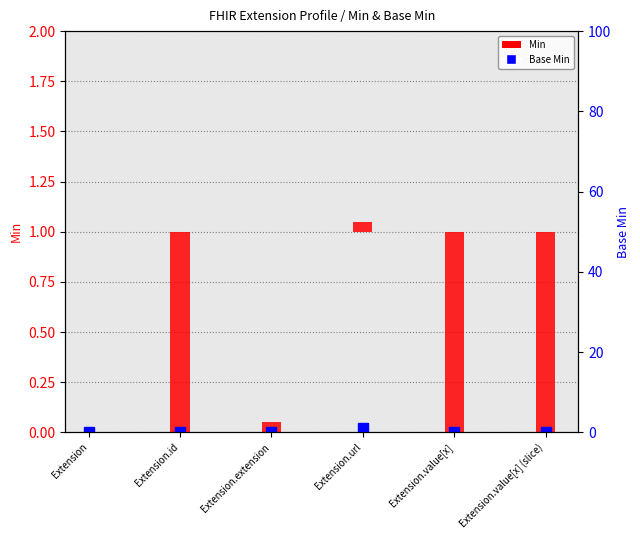

The chart shows a value of 1 at Extension.url. True or false?

True